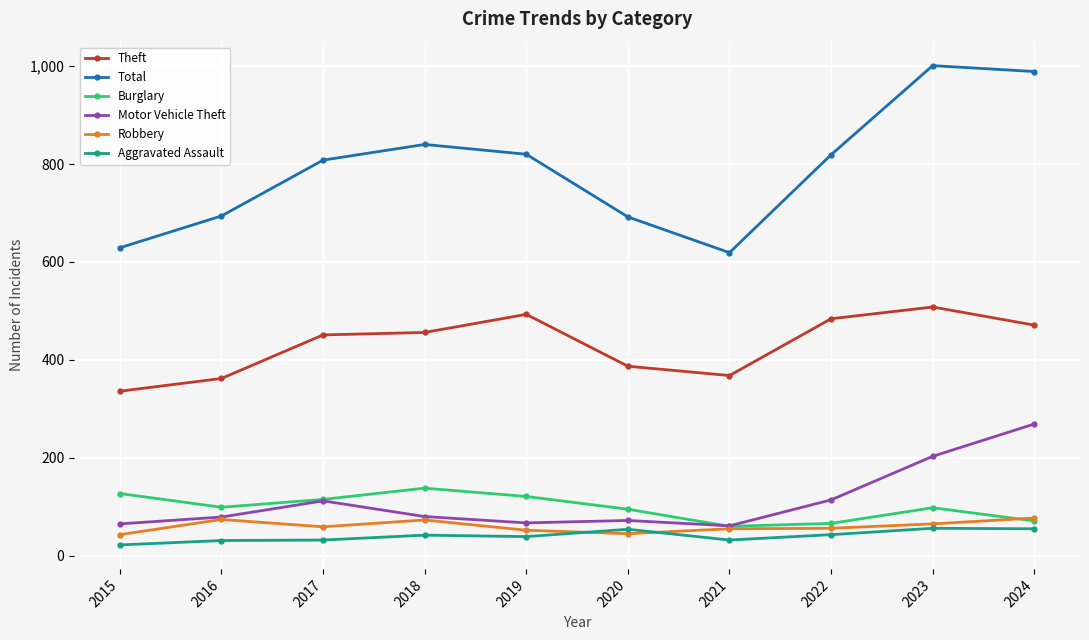

What is the spread (max minus min) of values at 2016?

663